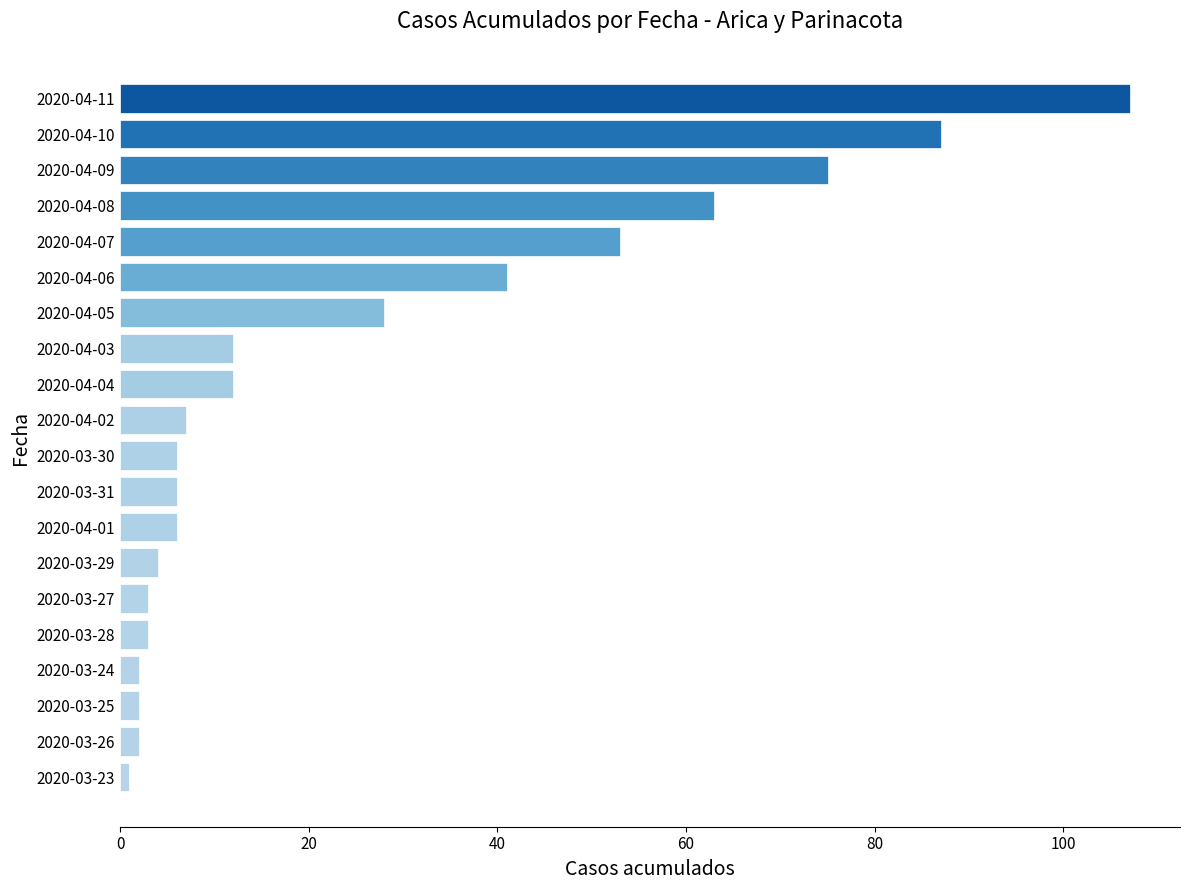

What is the maximum value shown in the chart?

107